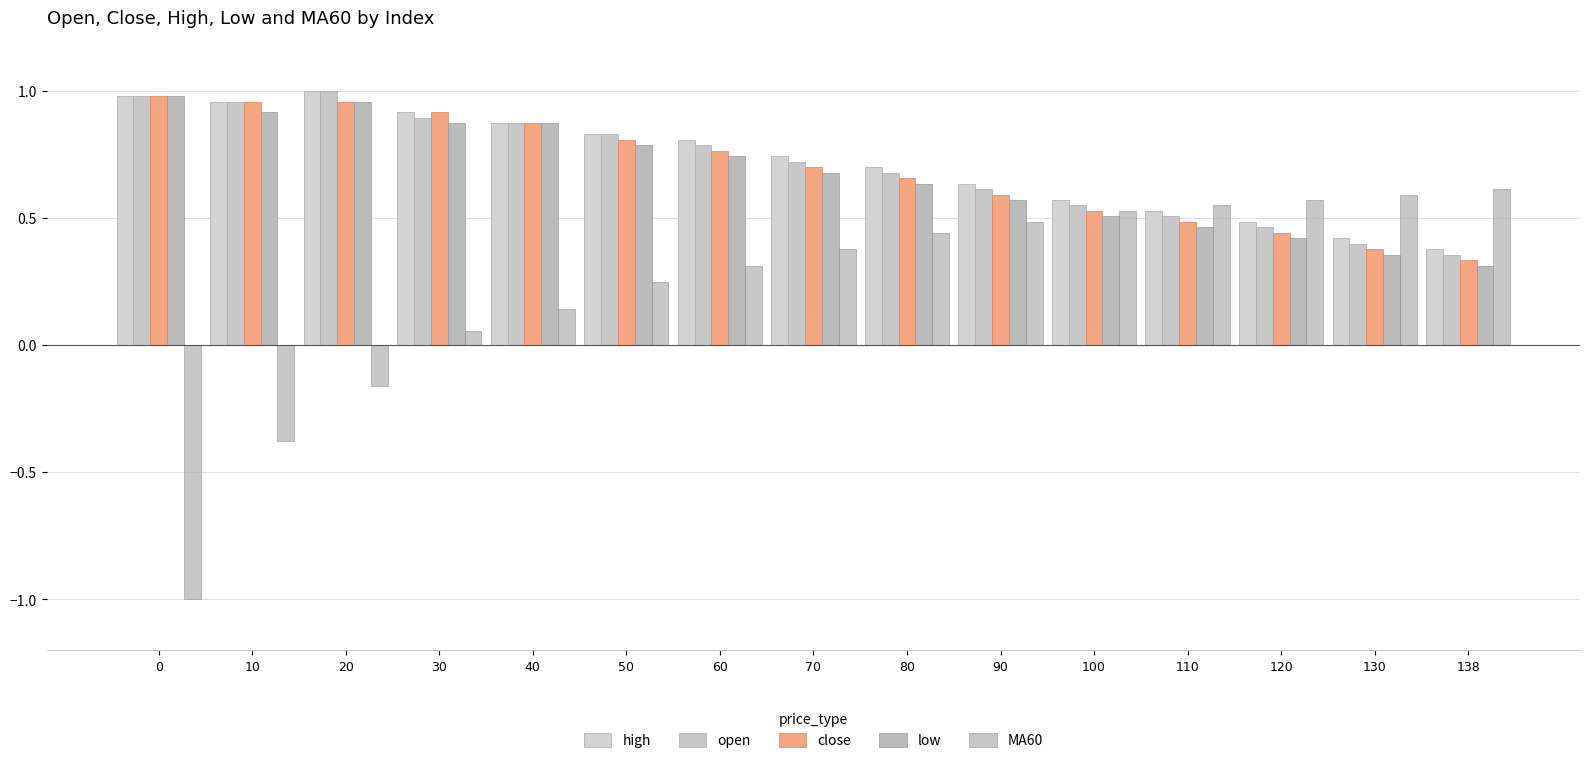

The high series shows 1.0 at 10. True or false?

True